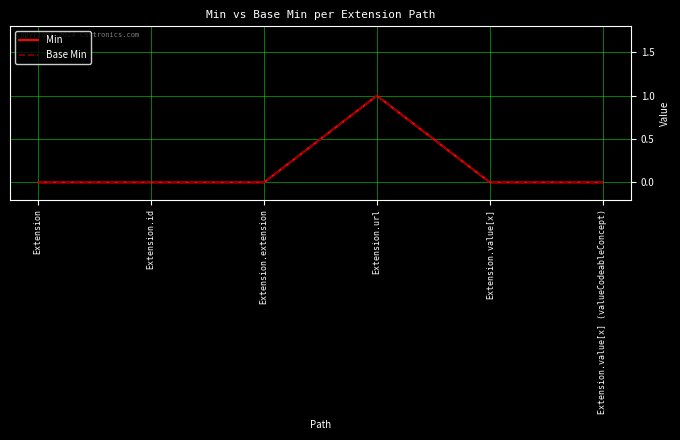

Which series has the widest spread of values?

Min